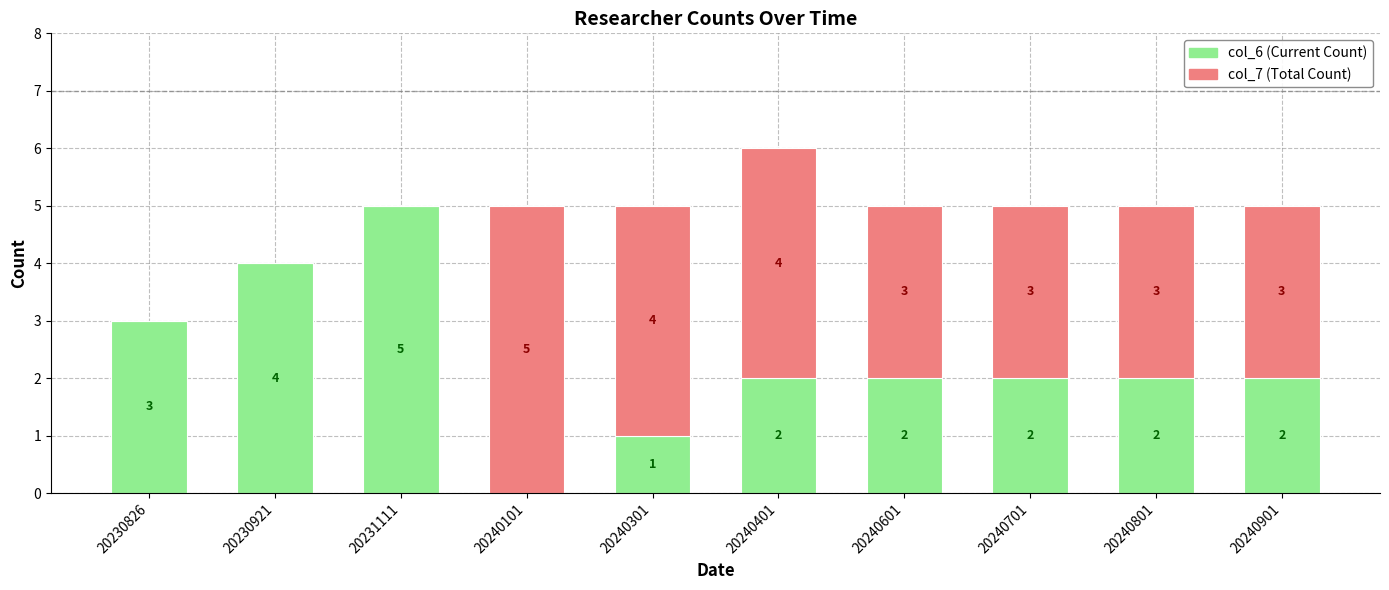

At which category is the sum across all series the highest?

20240401